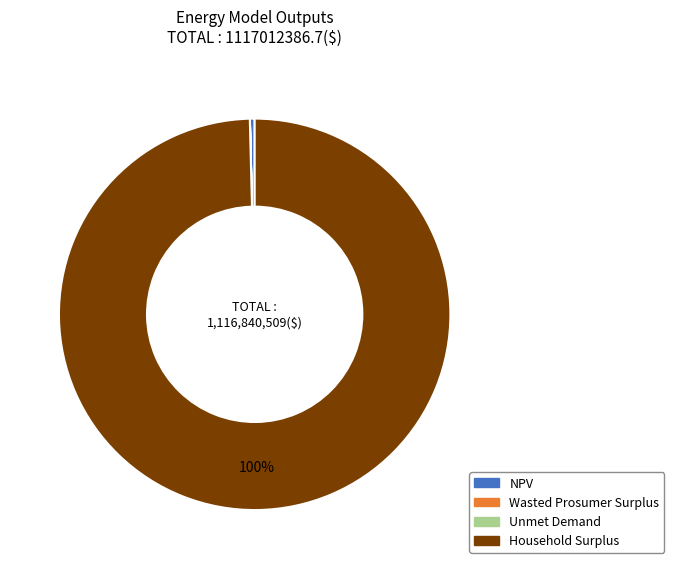

Is NPV the majority of the pie?

No